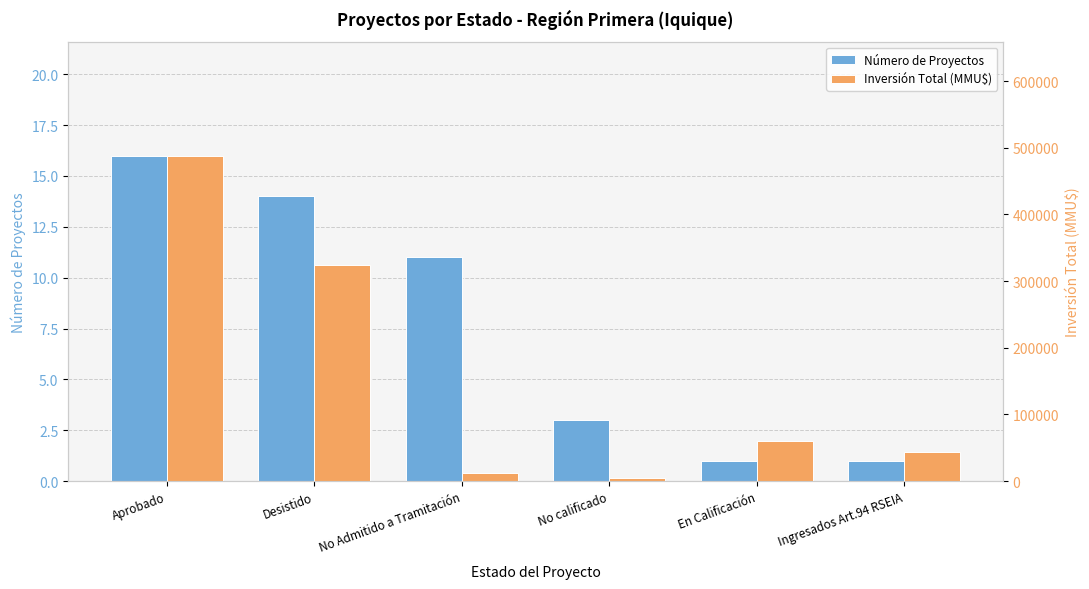

At Ingresados Art.94 RSEIA, list the series in order from largest to smallest.

Inversión Total (MMU$), Número de Proyectos